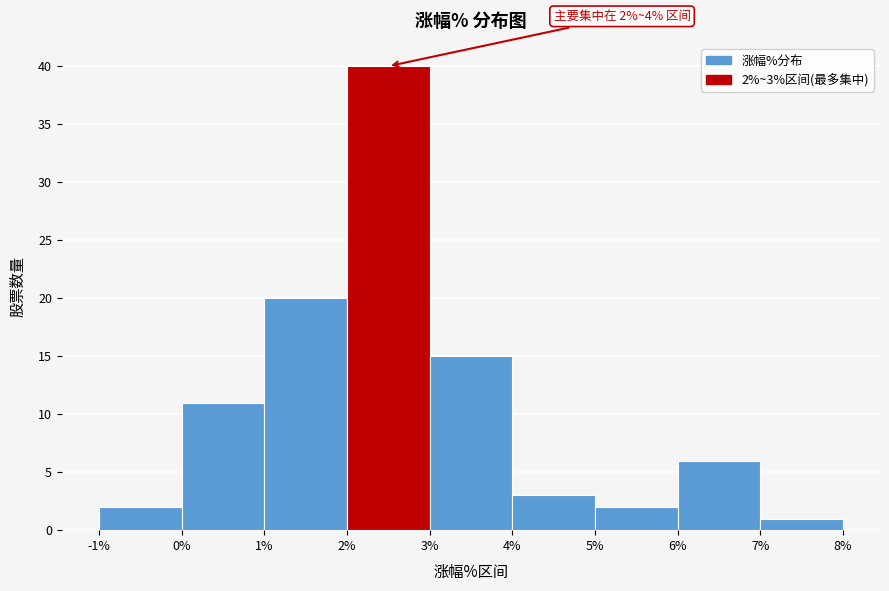

Which range on the x-axis has the tallest bar?

2% to 3%